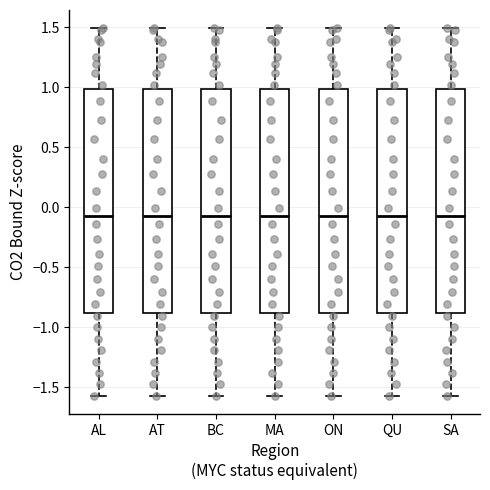

Where does the median line of the box for ON sit on the y-axis? The values are not printed on the chart, so give them approximately, as read against the axis.

-0.05